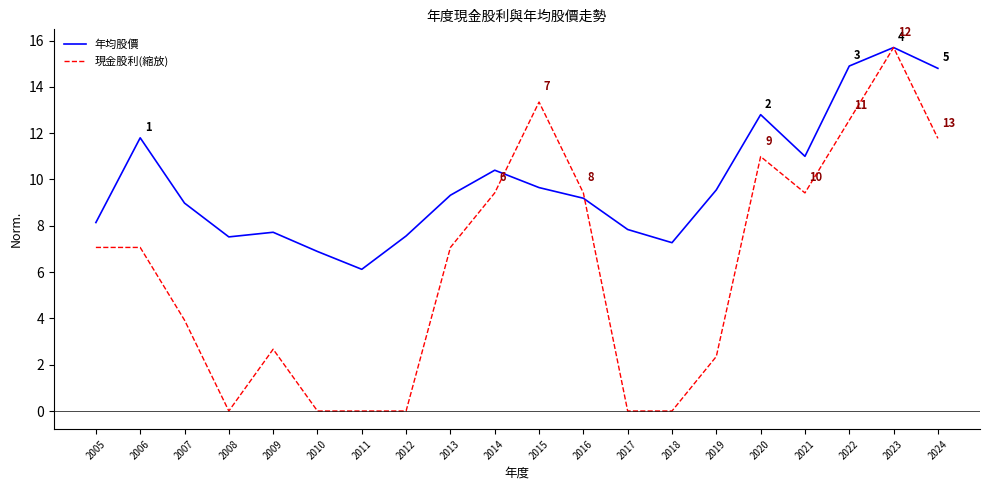

What is the difference between the second highest and minimum values in the 年均股價 series?

8.8